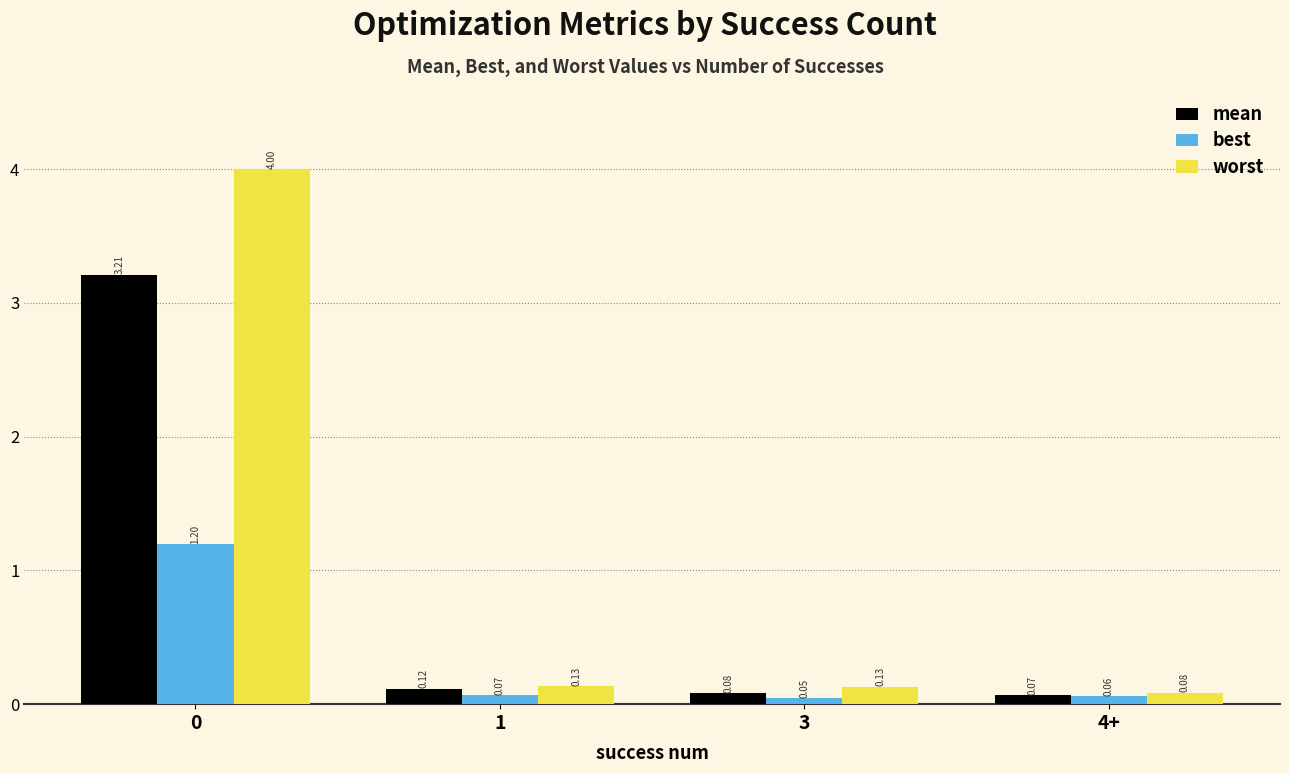

How many bars are there in each group?

3